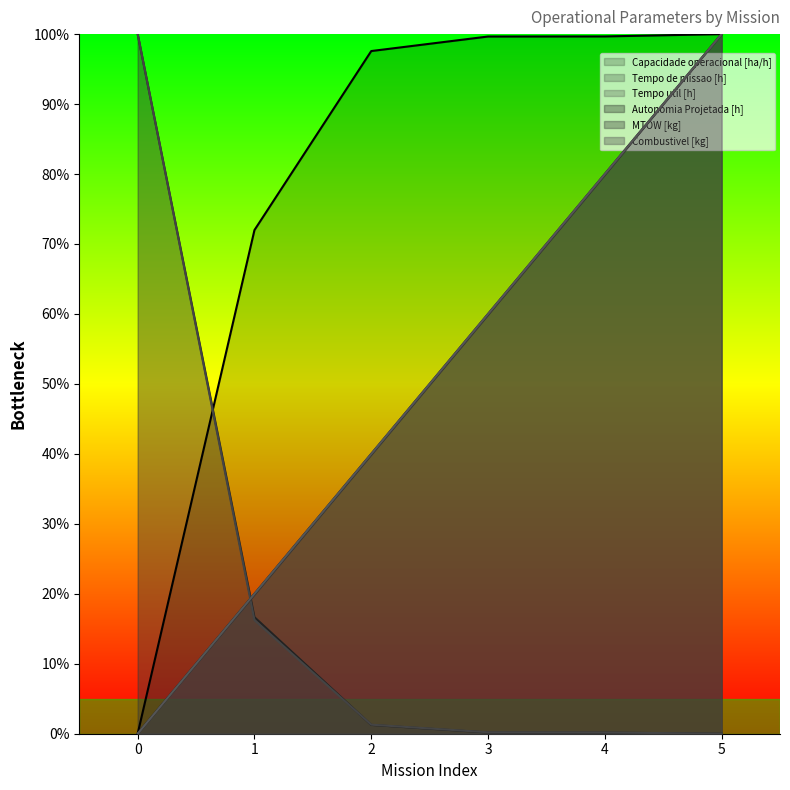

How many Combustivel [kg] values are between 20 and 80?

4